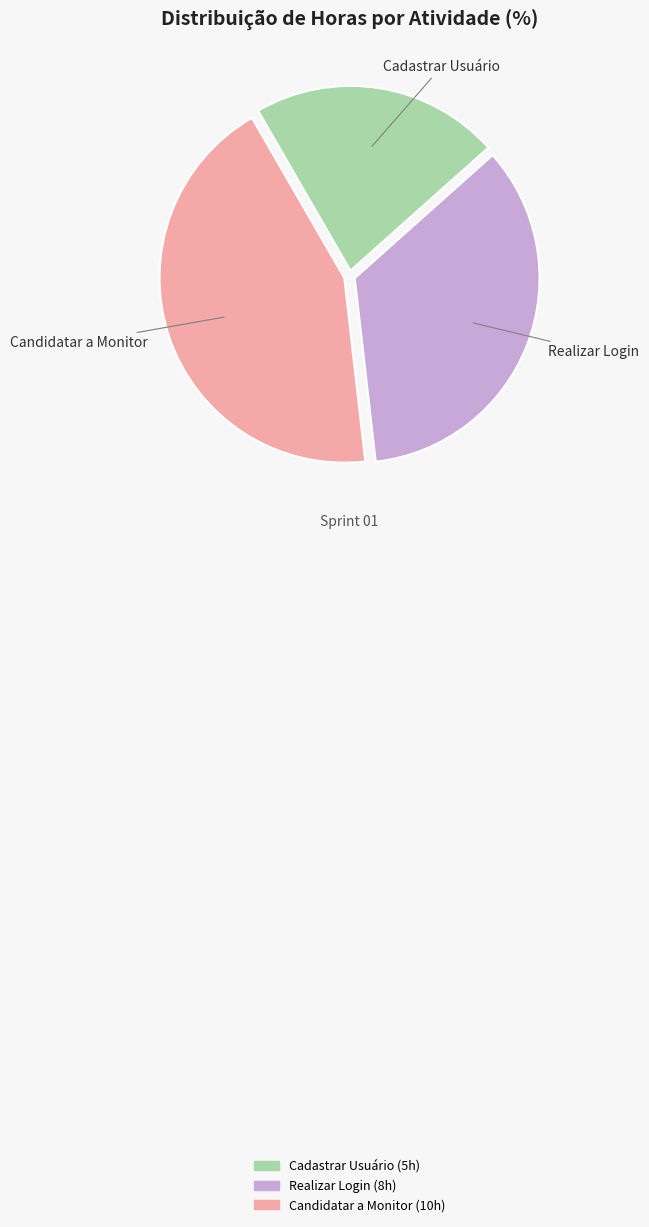

Count the number of slices in the pie.

3